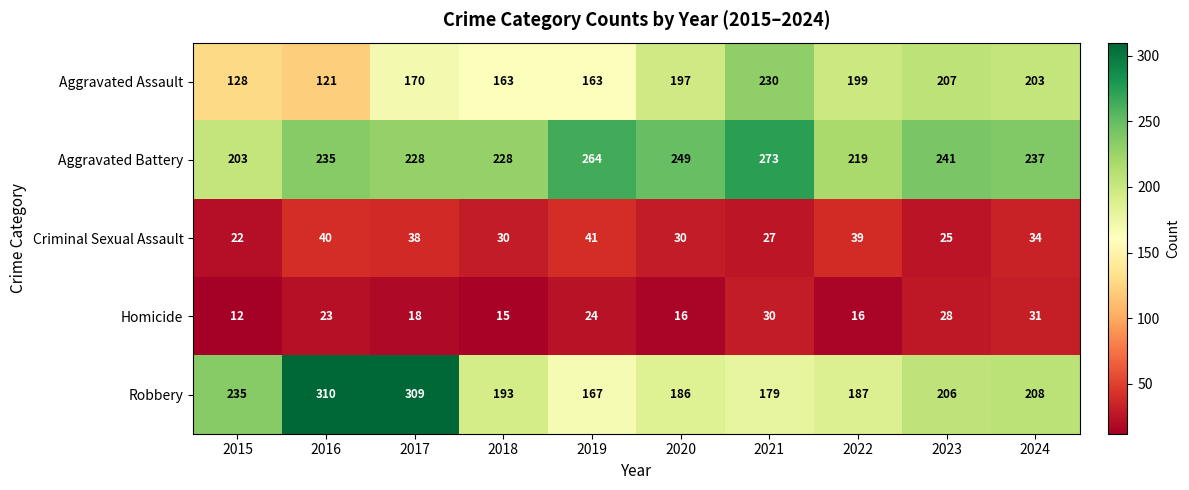

What is the difference between the highest and lowest values at 2017?

291